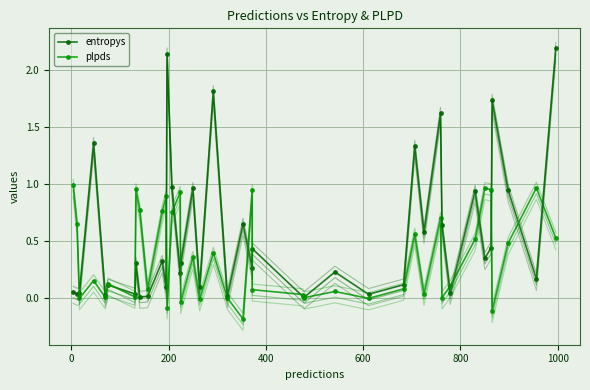

True or false: entropys has more than 0 points higher than both neighbors.

True